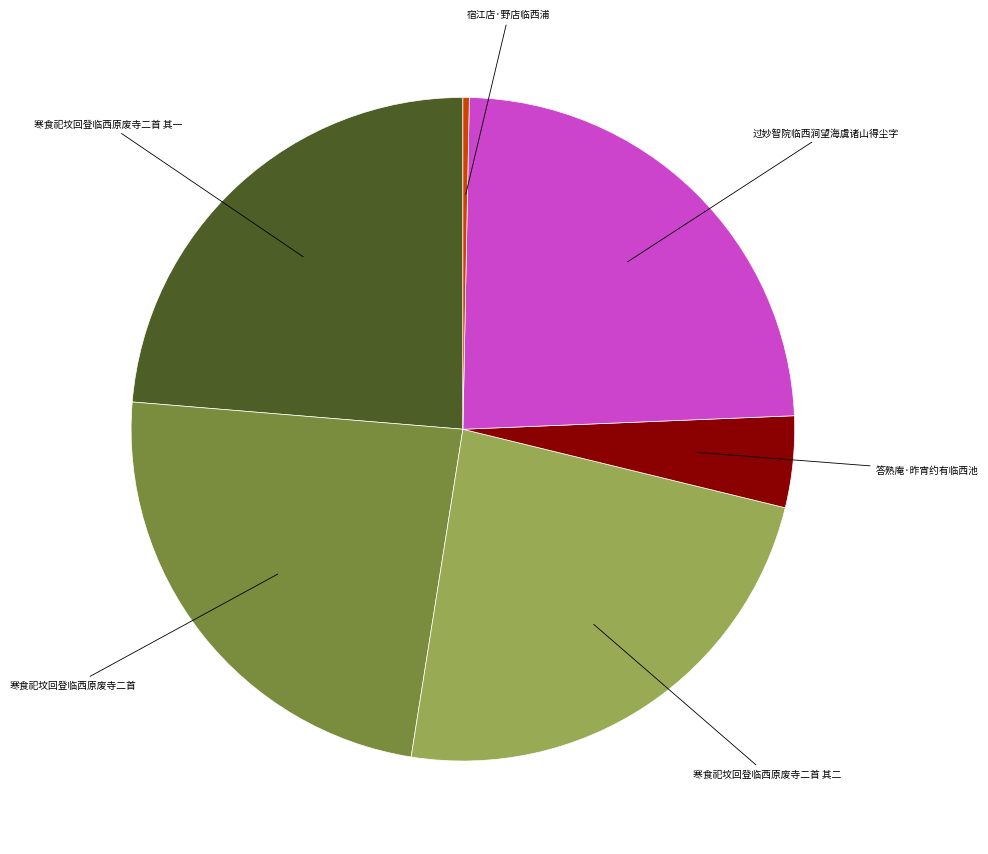

How many segments does this pie chart have?

6